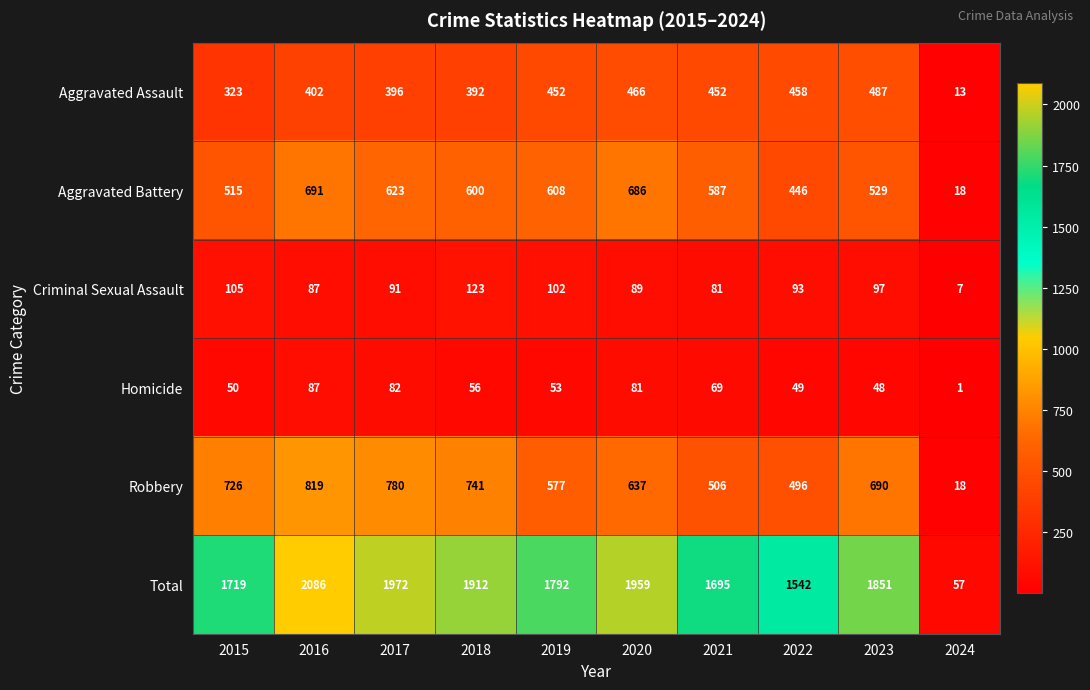

At which label does Homicide reach its minimum?

2024